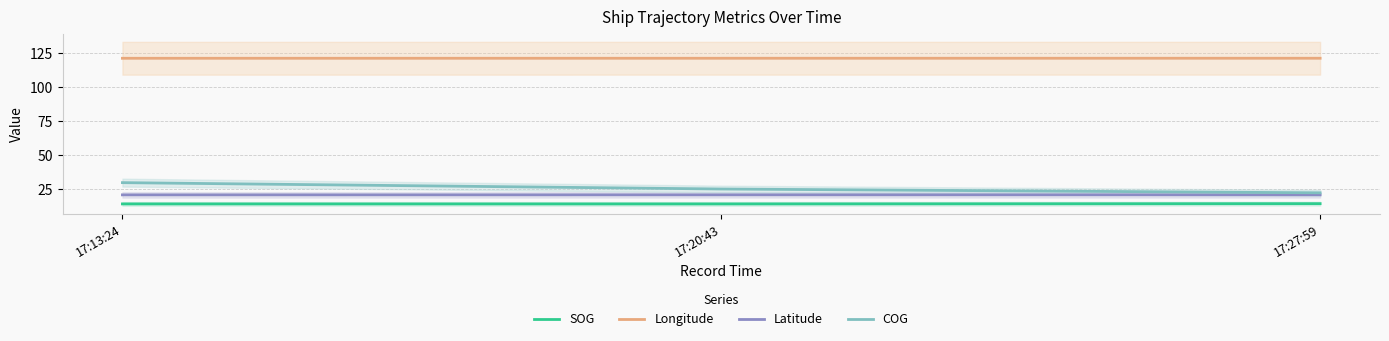

List the labels in order of COG value, largest first.

17:13:24, 17:20:43, 17:27:59